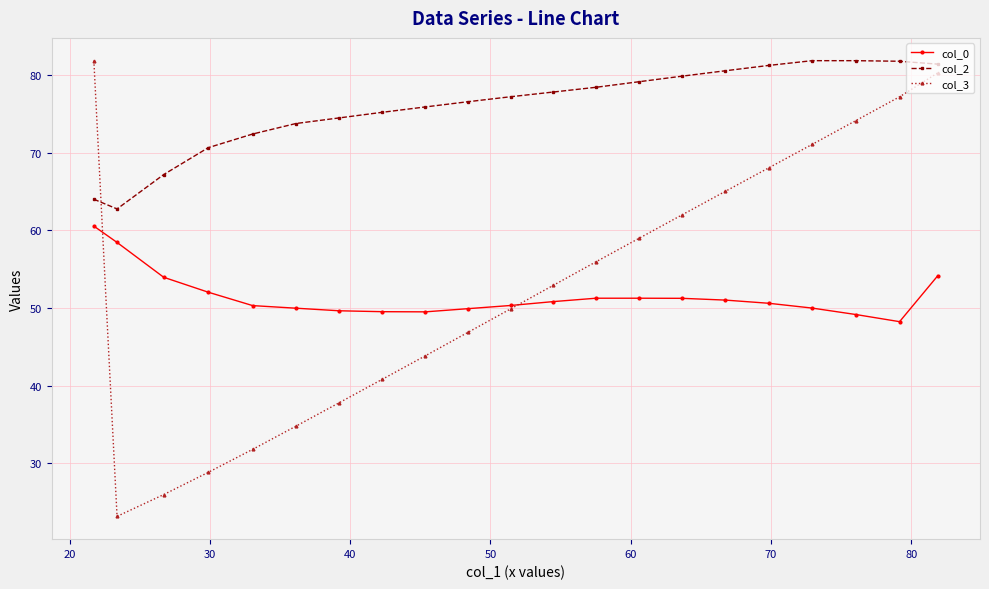

Which series has the largest range (max minus min)?

col_3